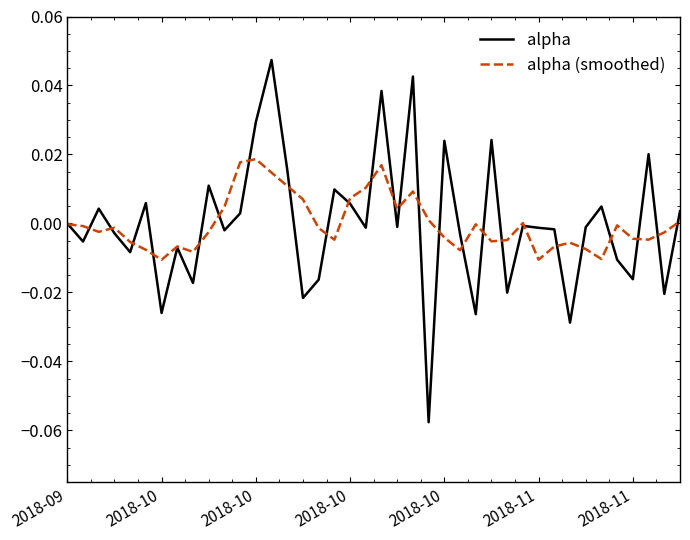

Which series has the largest range (max minus min)?

alpha